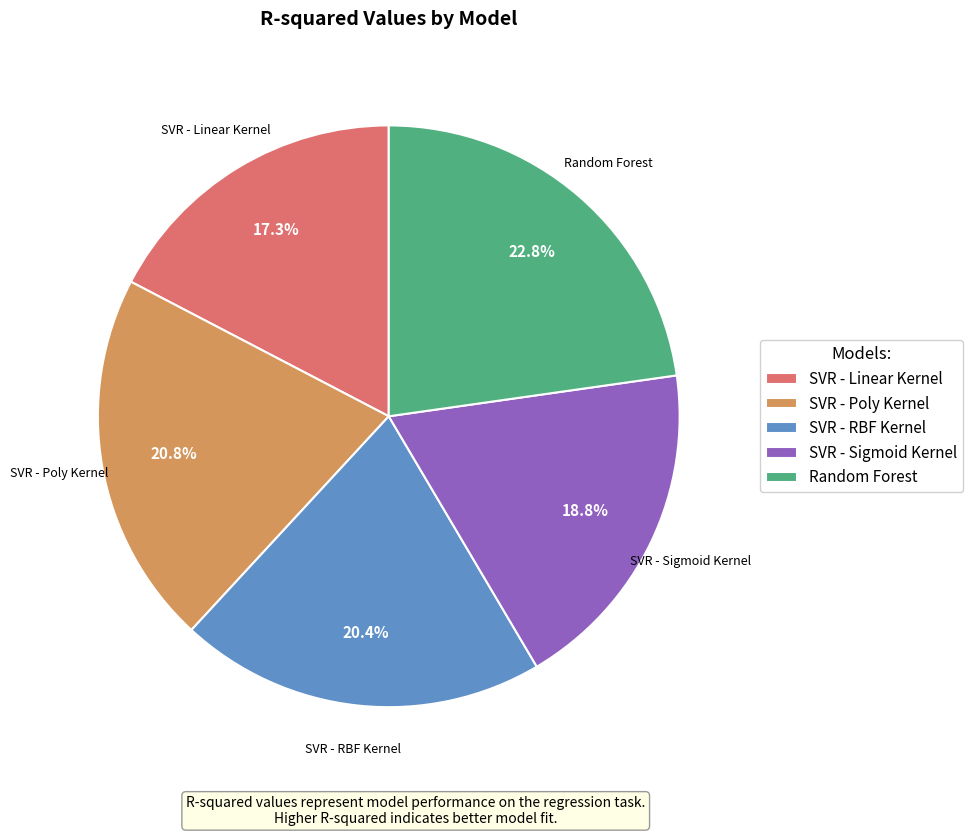

Does SVR - Linear Kernel represent more than half of the total?

No